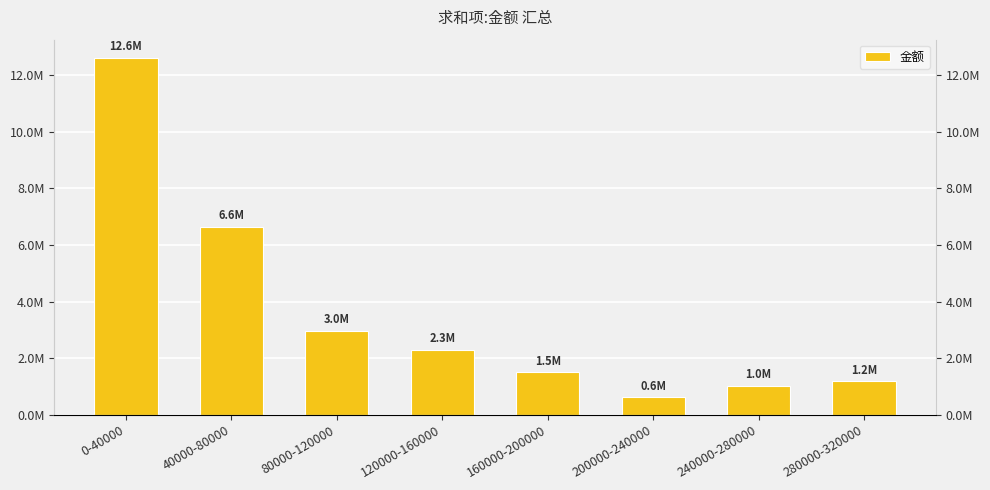

What is the ratio of the value at 240000-280000 to the value at 40000-80000?

0.2